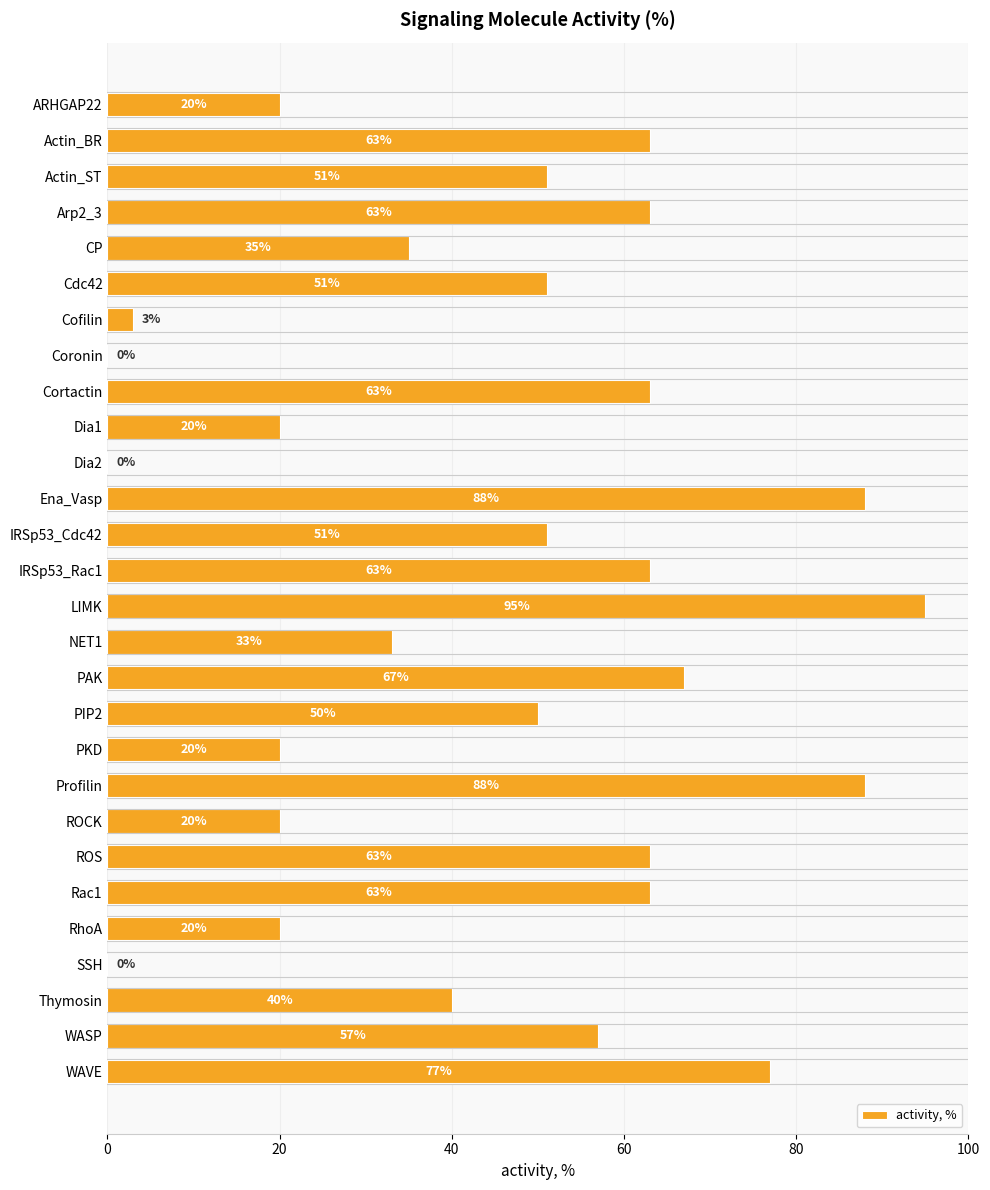

Are the bars horizontal?

Yes